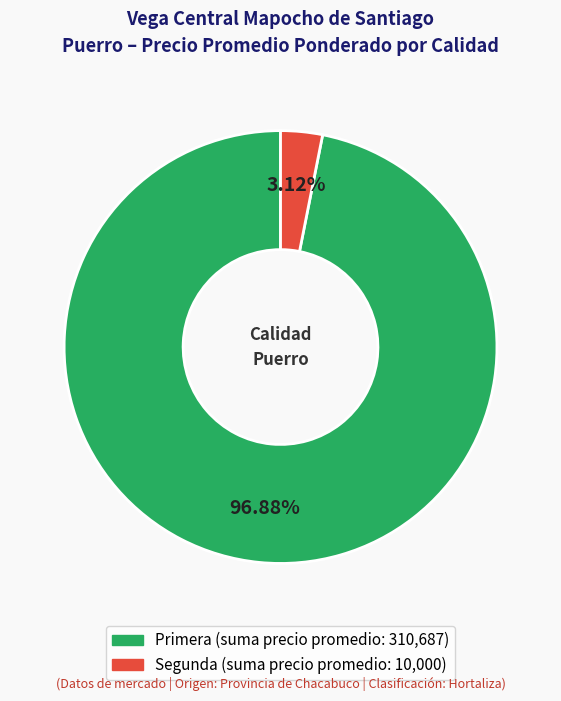

Which has a higher value, Segunda or Primera?

Primera